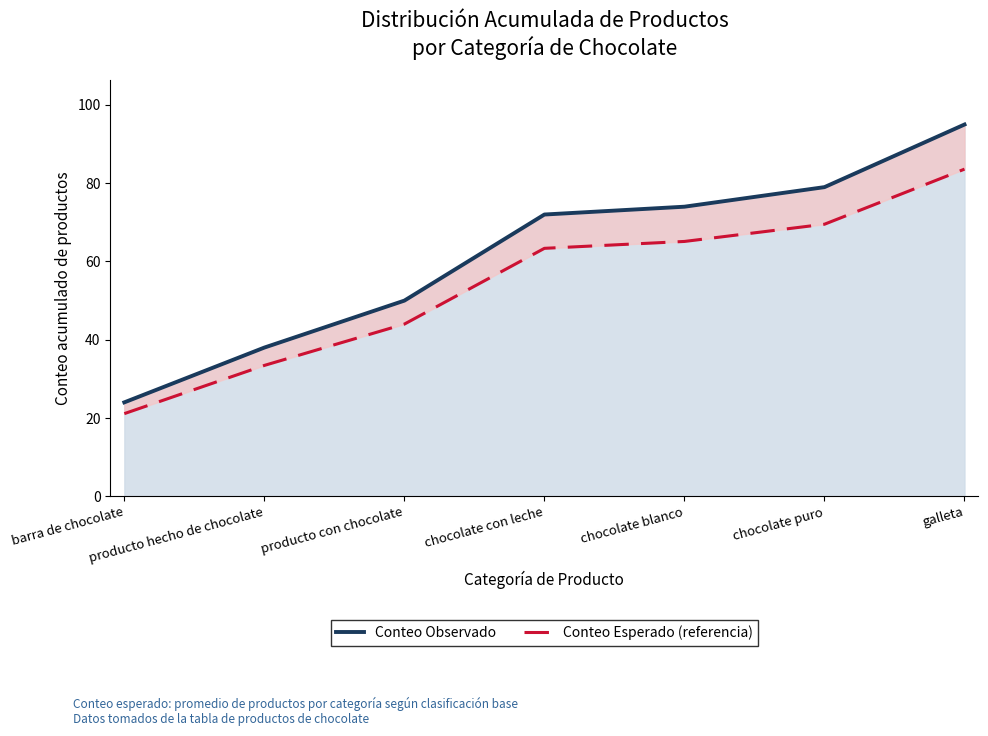

Reading left to right, transcribe all the data shown in this chart.

Conteo Observado: 24.0	38.0	50.0	72.0	74.0	79.0	95.0
Conteo Esperado (referencia): 21.1	33.4	44.0	63.4	65.1	69.5	83.6